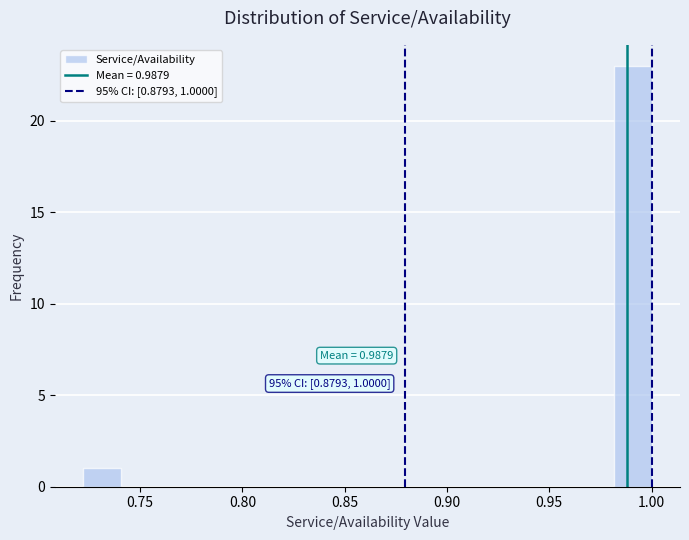

Read against the x-axis, roughly where is the centre of the tallest bar?

0.990